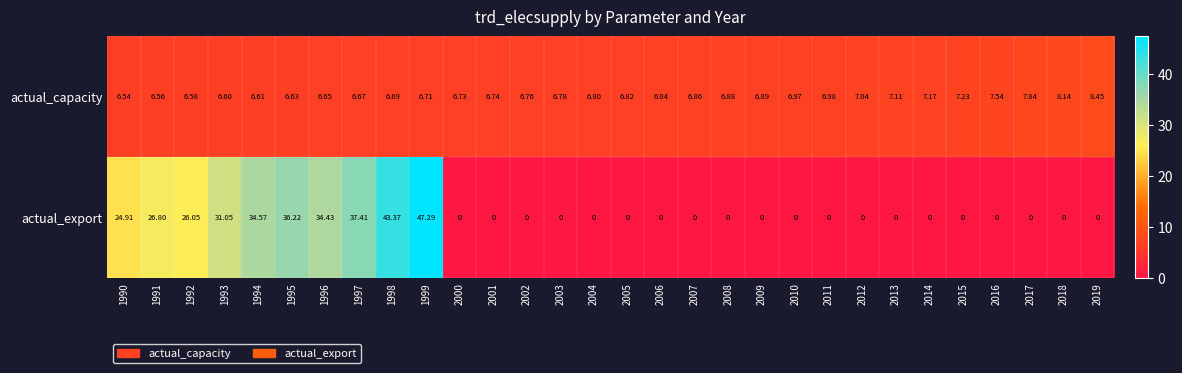

Between 1994 and 2003, which series saw the biggest shift?

actual_export